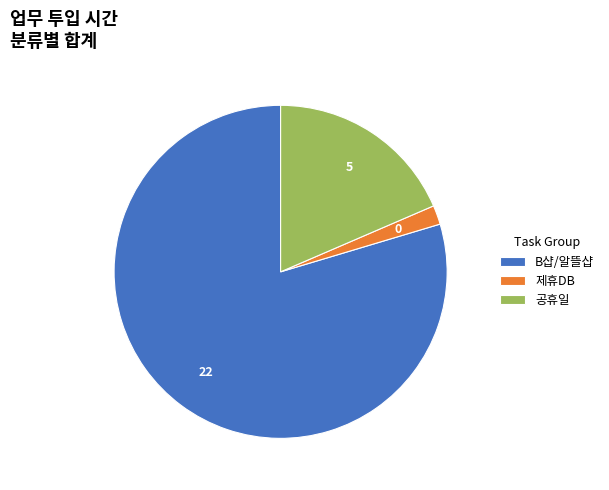

How many segments does this pie chart have?

3